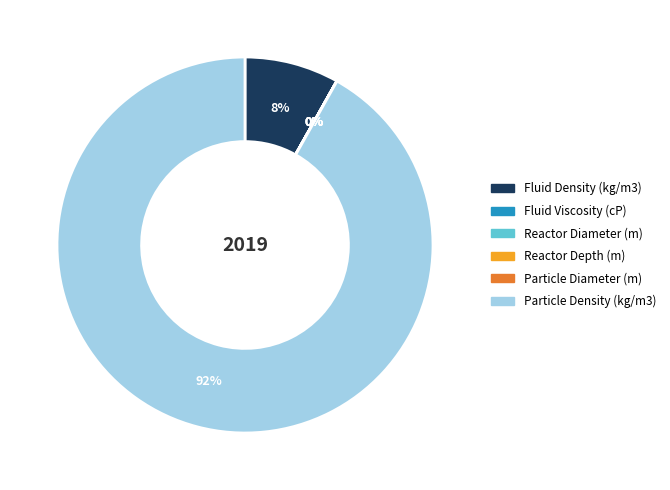

Does Particle Density (kg/m3) account for over 50% of the chart?

Yes